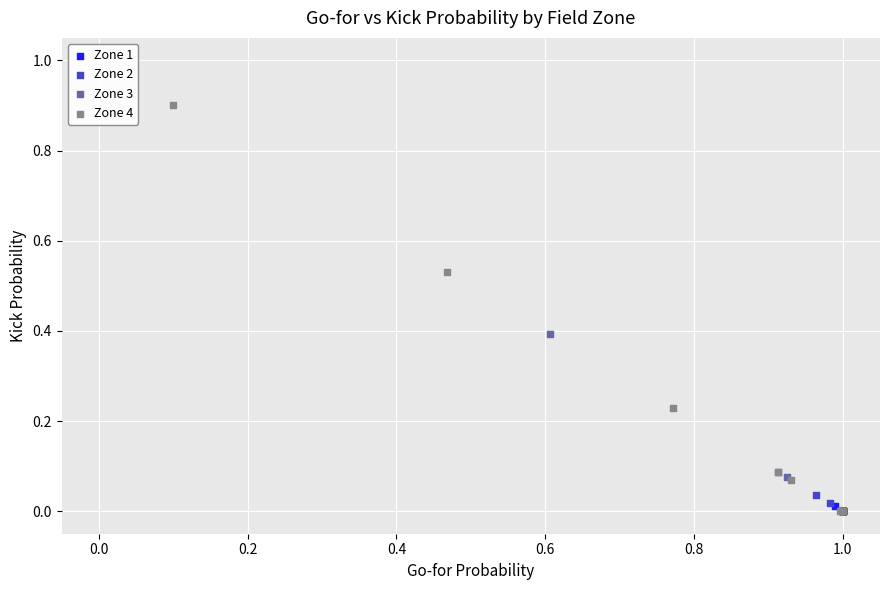

Which series has the largest Y range (max minus min)?

Zone 4